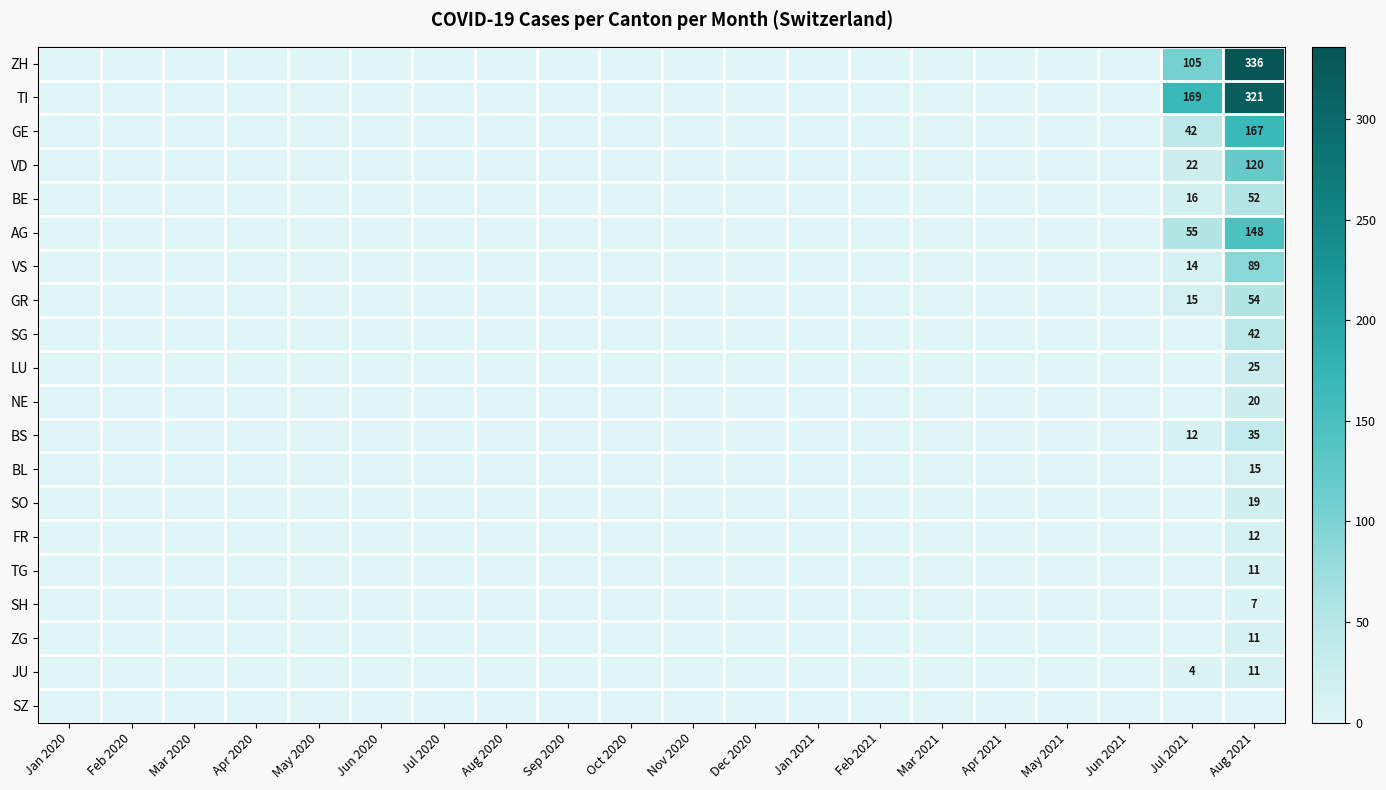

The value of VS at Aug 2021 is 53. True or false?

False